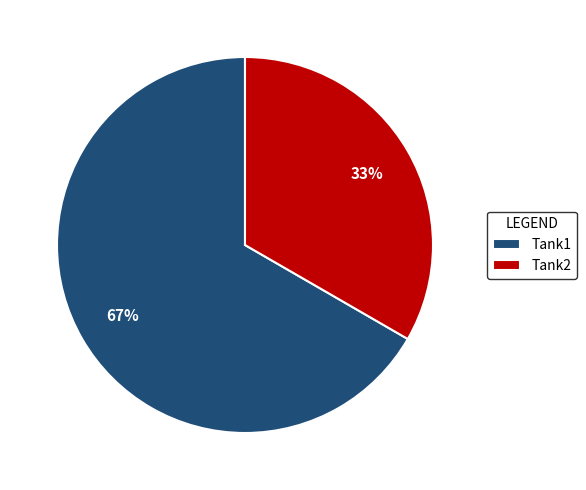

What is the ratio of the value at Tank2 to the value at Tank1?

0.5